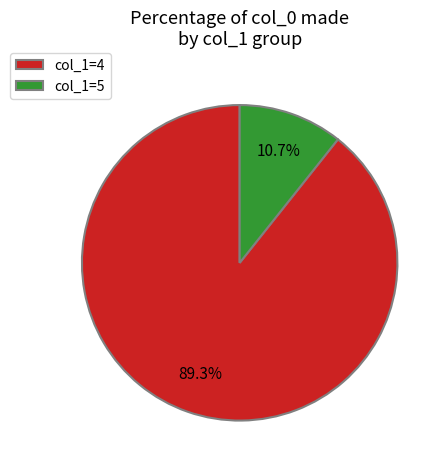

Which slice is the largest?

col_1=4